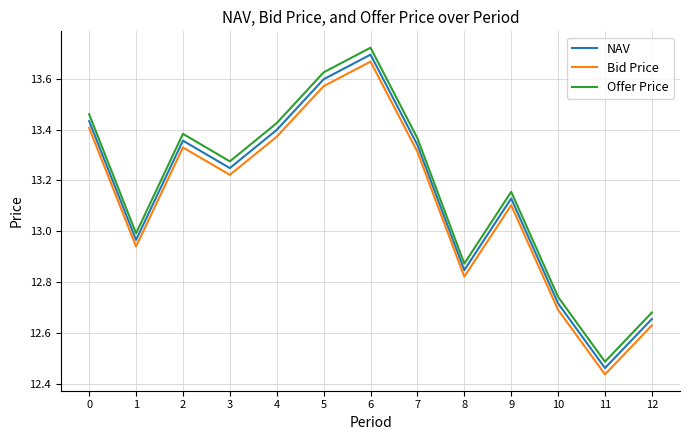

How many lines are shown in the chart?

3